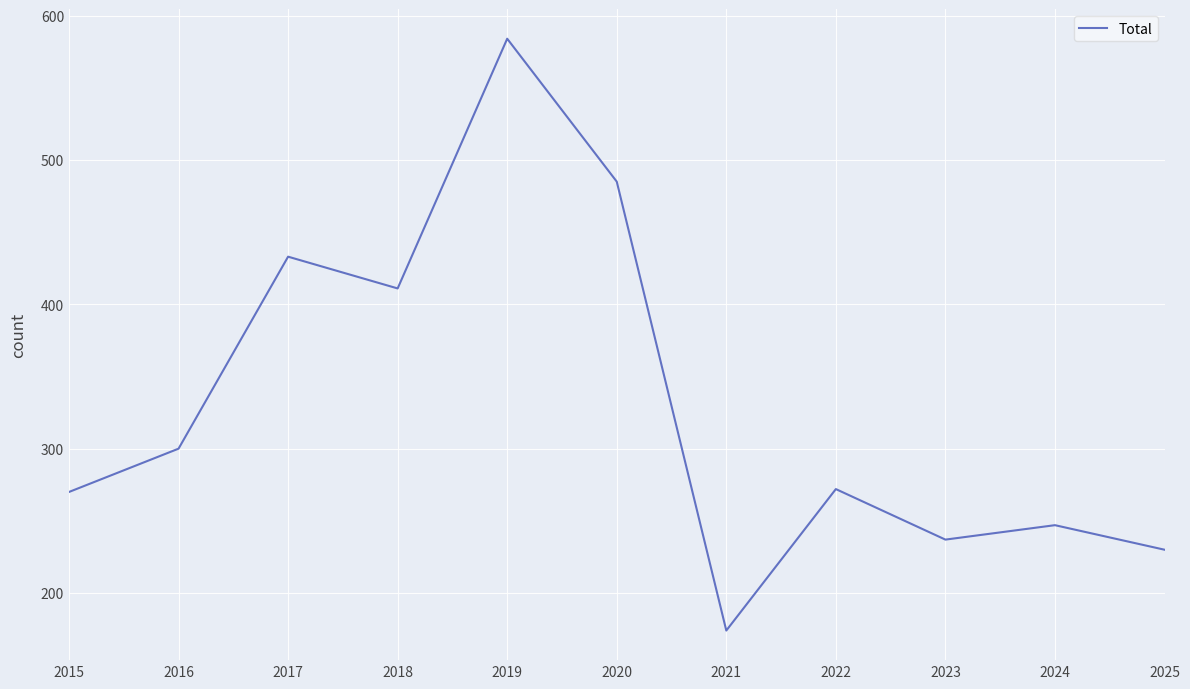

What is the greatest value displayed?

584